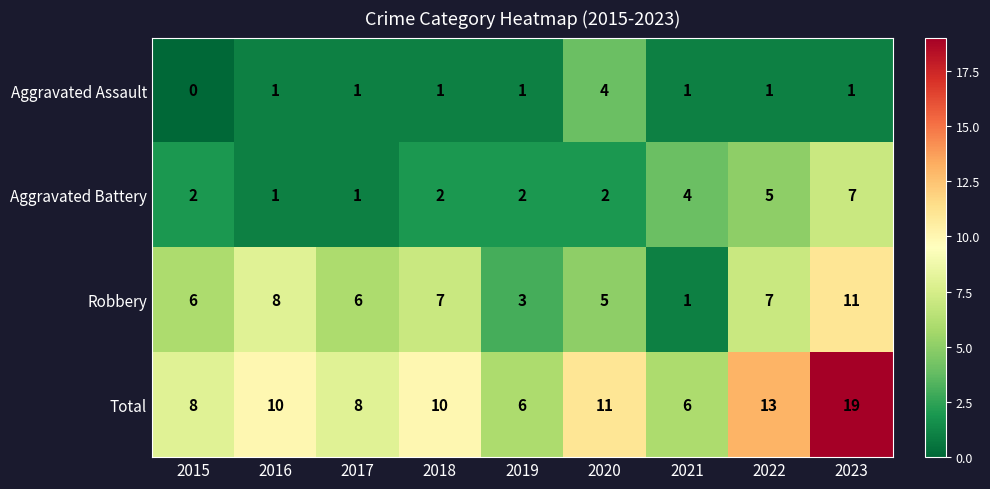

At which category is the sum across all series the highest?

2023